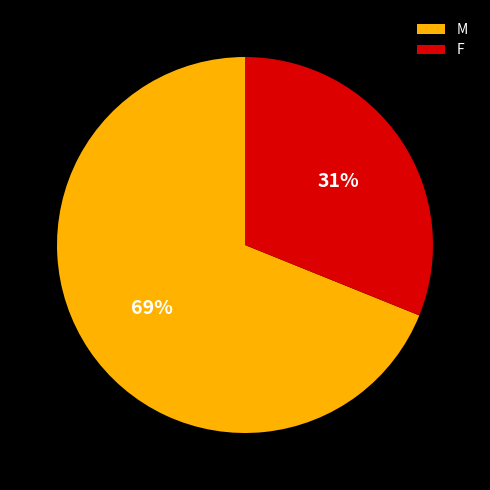

To the nearest percent, what percentage of the pie is M?

69%